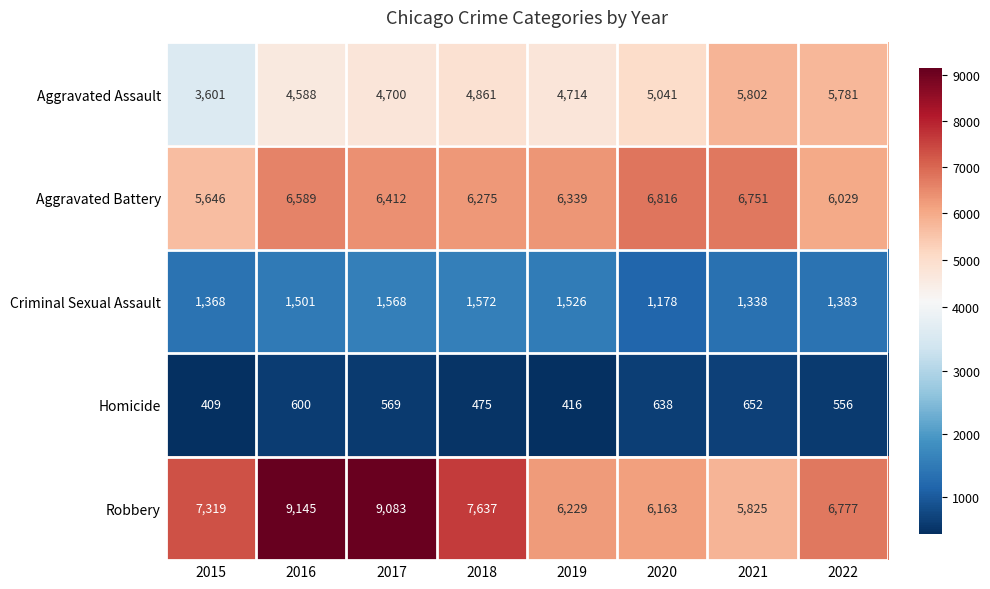

What is the total value across all series at 2016?

22423